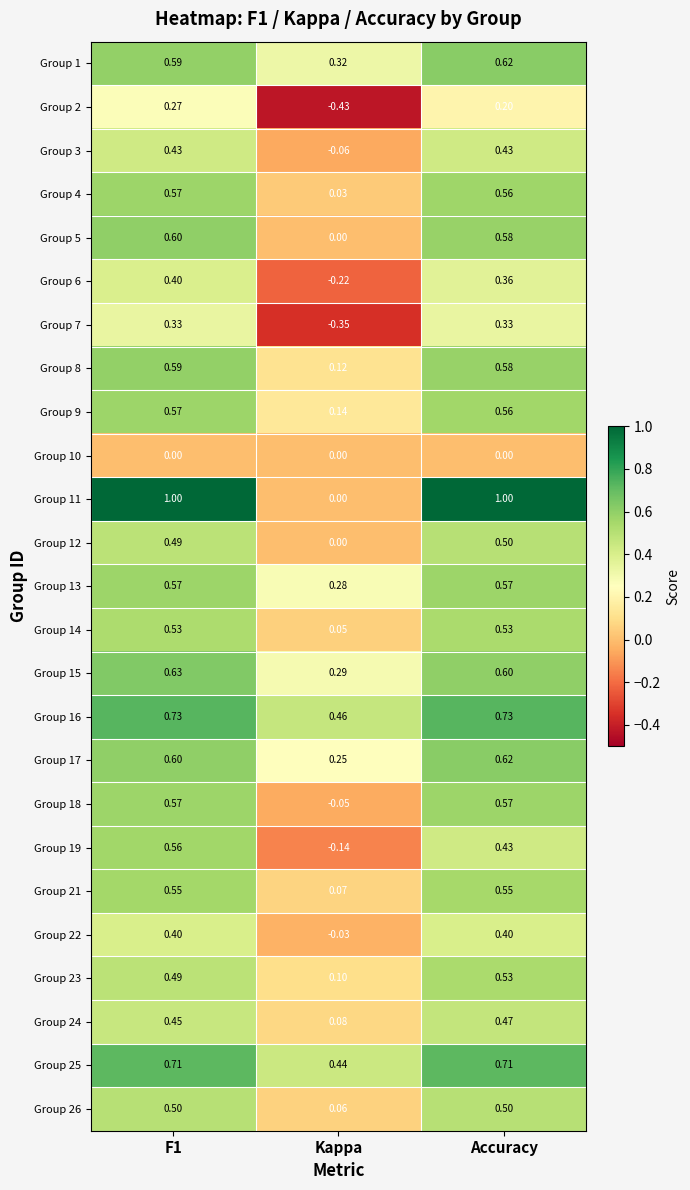

What is the total value across all series at Kappa?

1.4